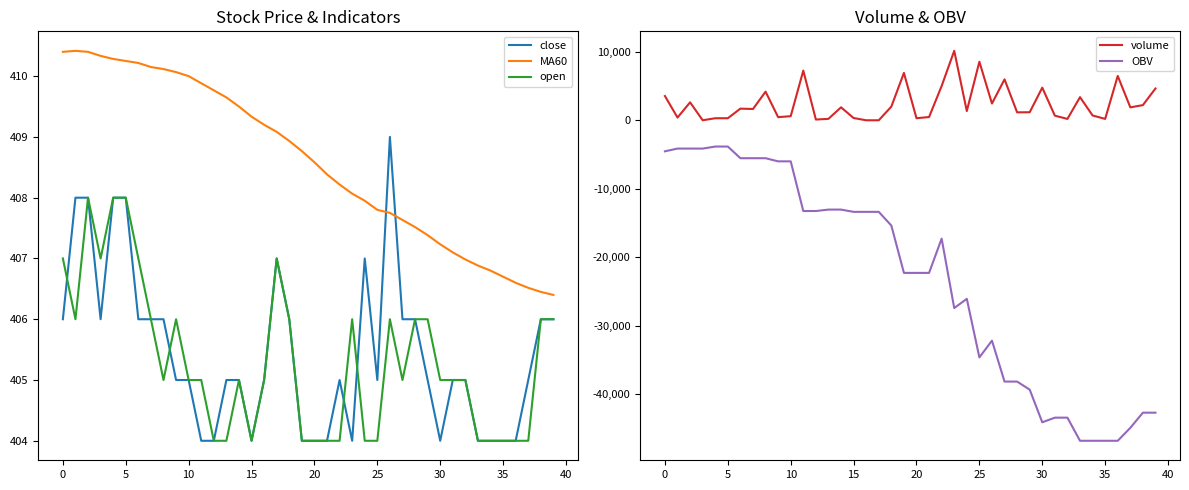

The volume series shows 6562.7 at 30. True or false?

False